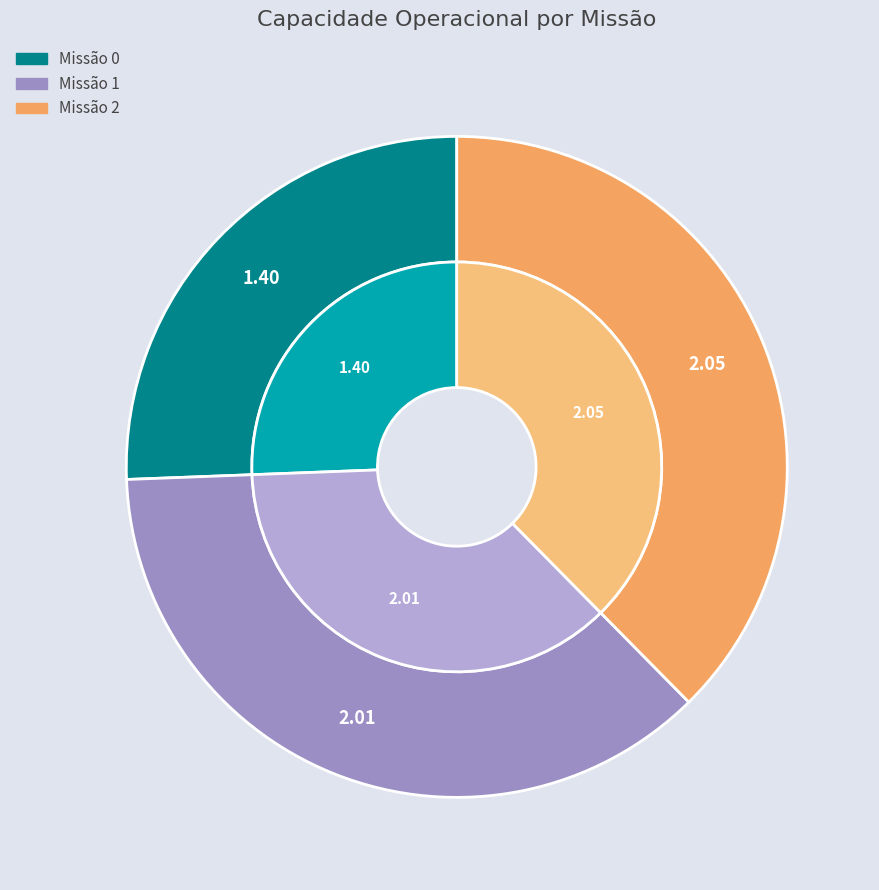

To the nearest percent, what is the combined percentage of 1 and 2?

74%